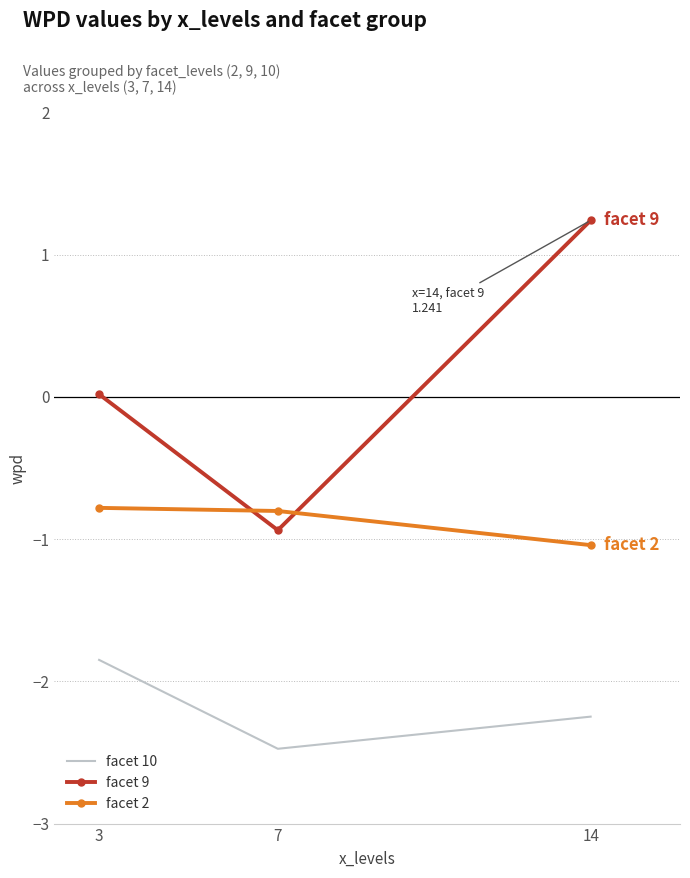

Which series has the largest range (max minus min)?

facet 9